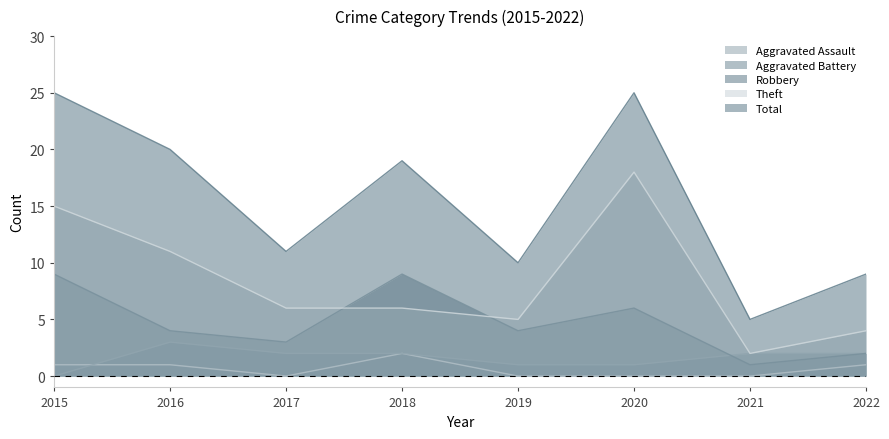

How many data points in Aggravated Battery are less than 2?

3